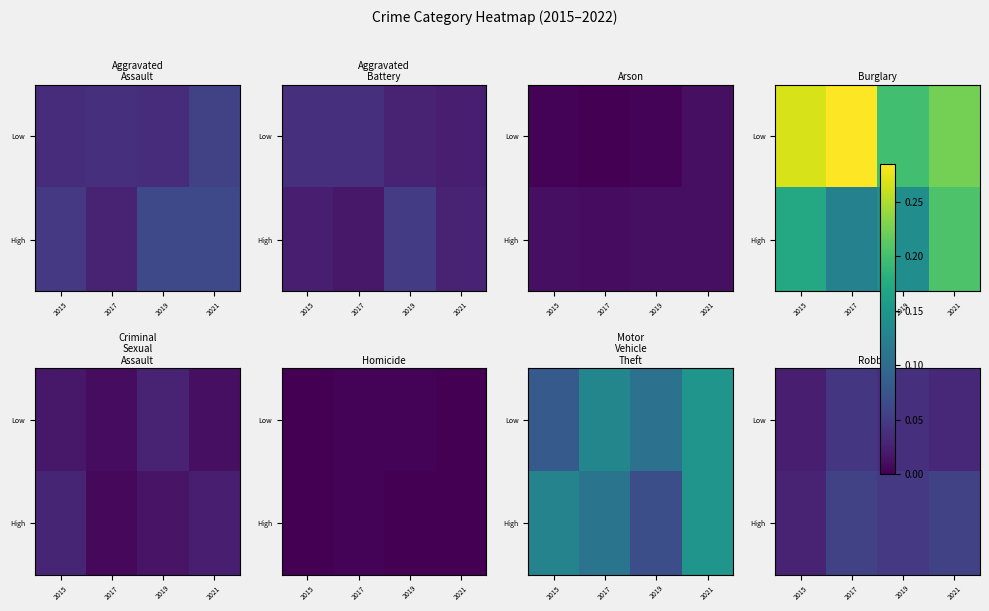

List the labels in order of High value, largest first.

2017, 2021, 2019, 2015